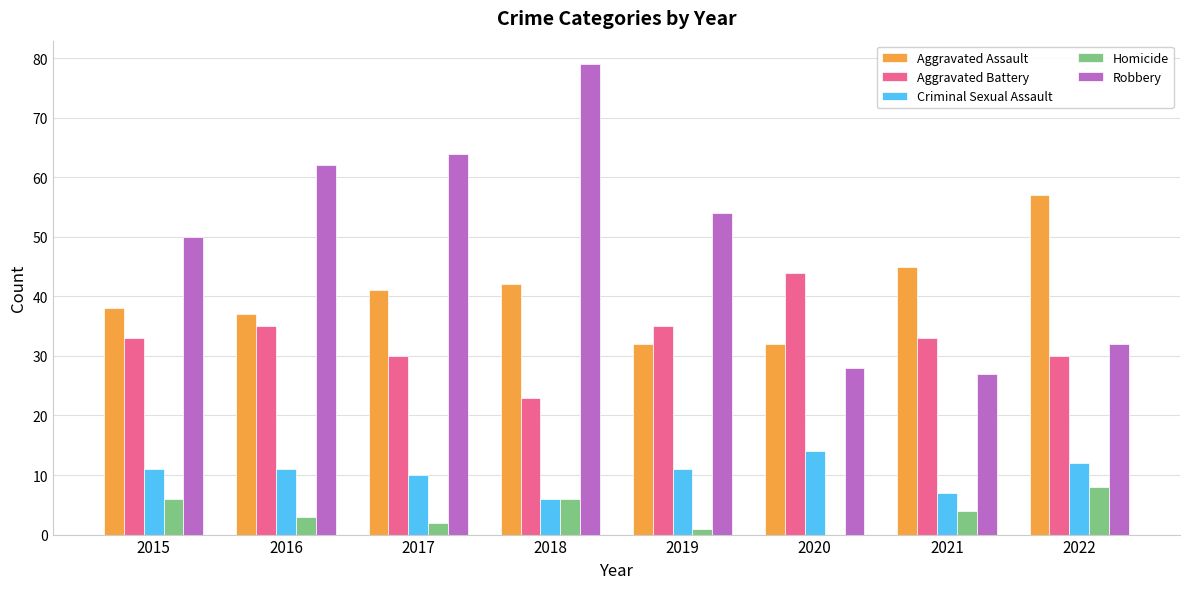

The Homicide series shows 1 at 2019. True or false?

True